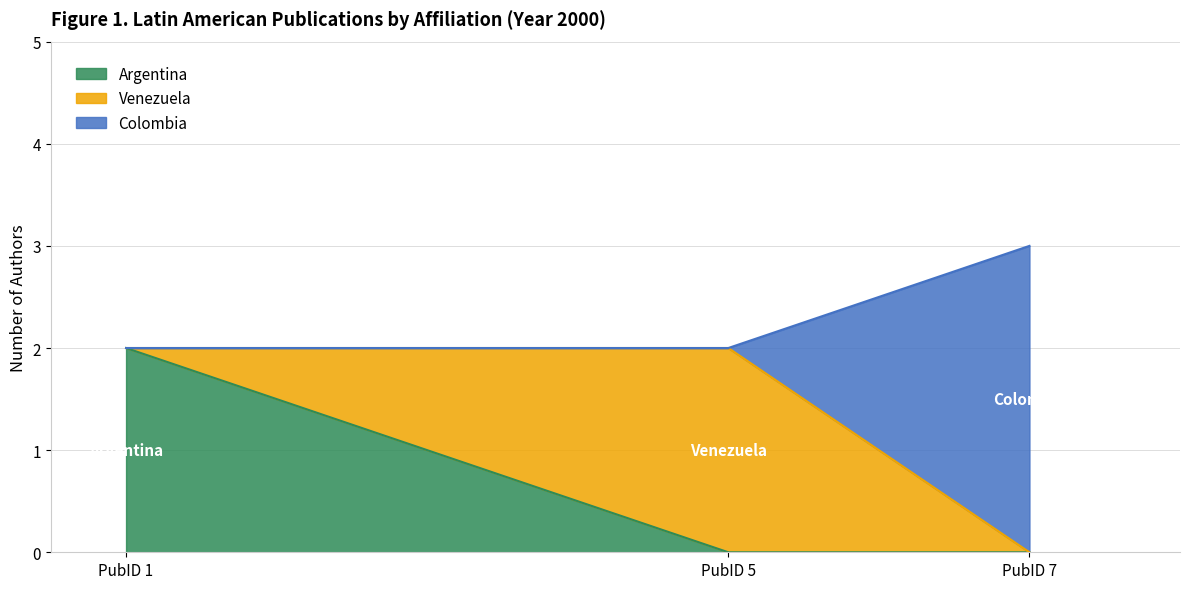

Which category has the highest value in the Argentina series?

PubID 1